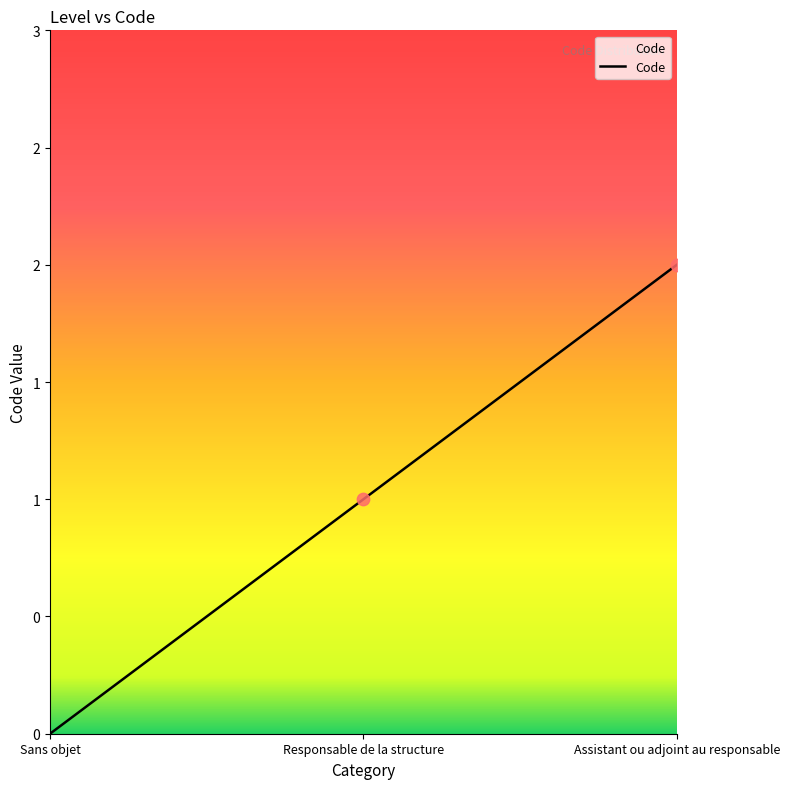

Which has a higher value, Responsable de la structure or Sans objet?

Responsable de la structure